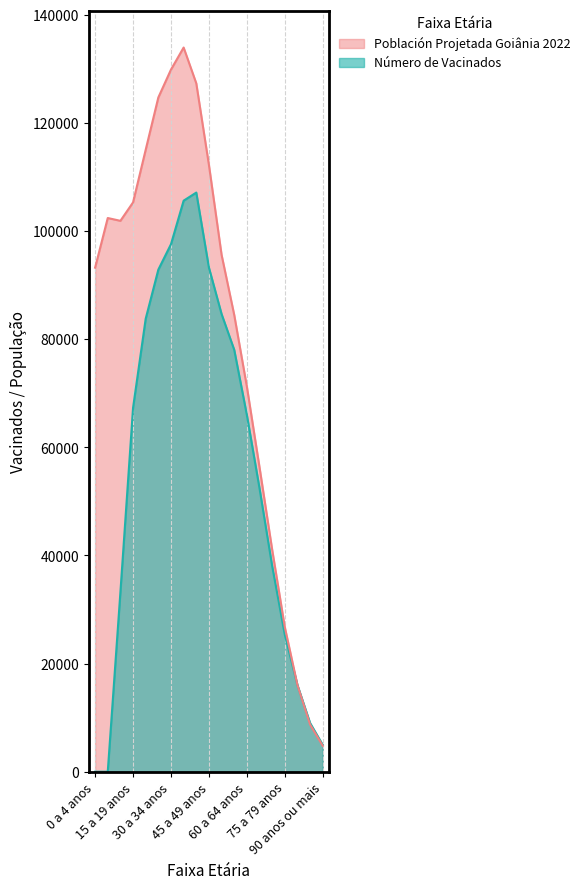

What are all the series names shown in the legend?

Población Projetada Goiânia 2022, Número de Vacinados